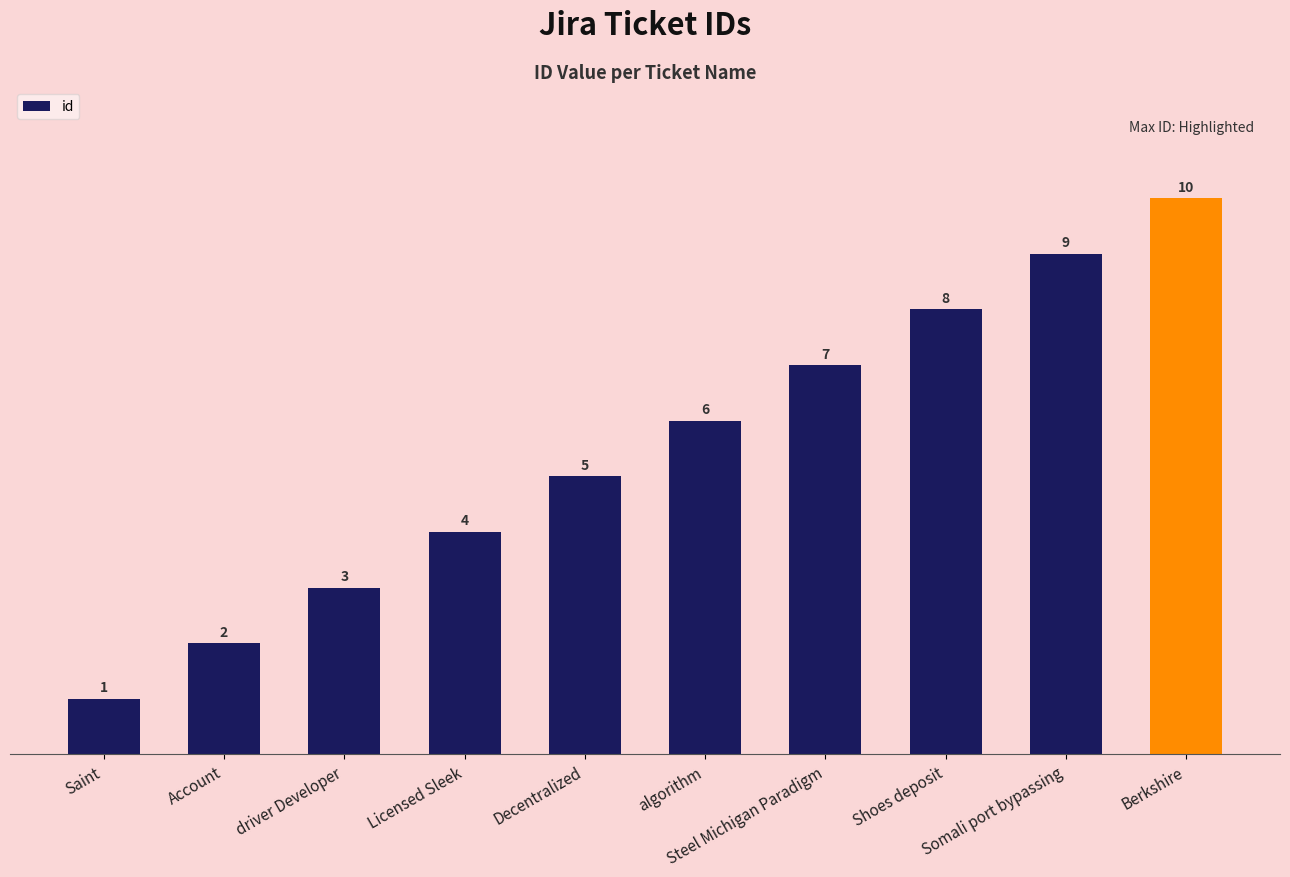

What is the sum of the values at Somali port bypassing and Licensed Sleek?

13